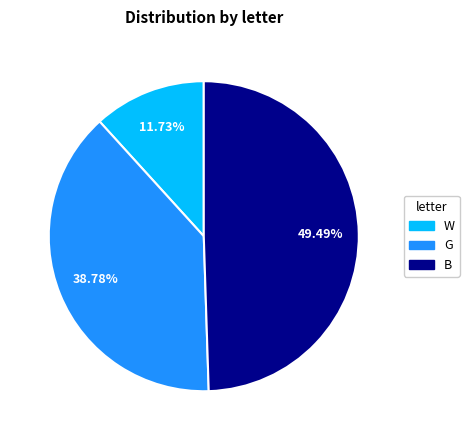

Between G and W, which is larger?

G